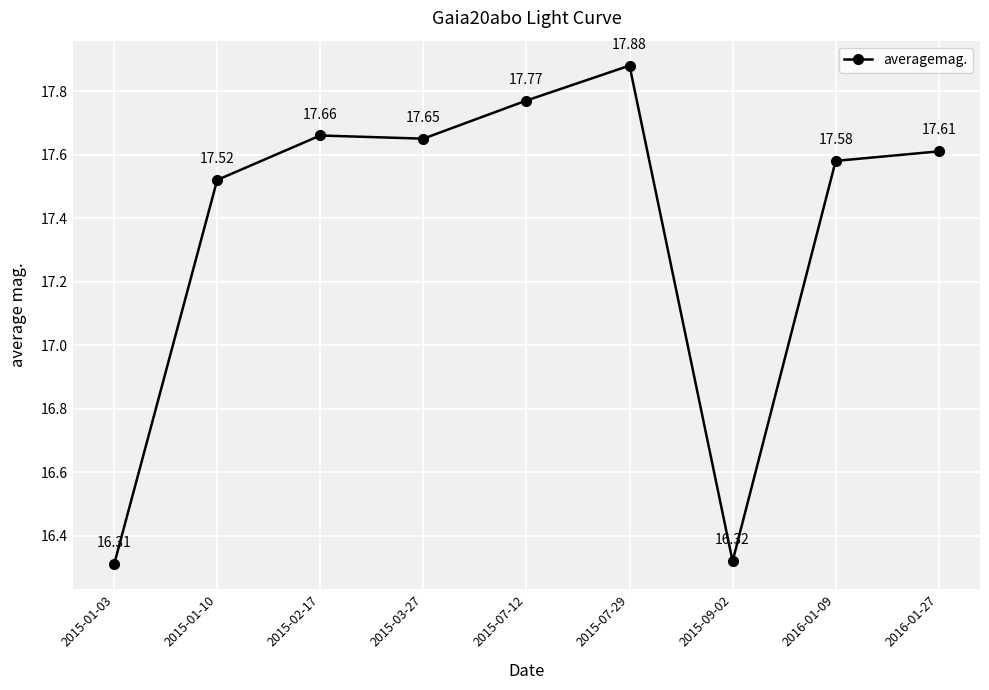

How many lines are shown in the chart?

1